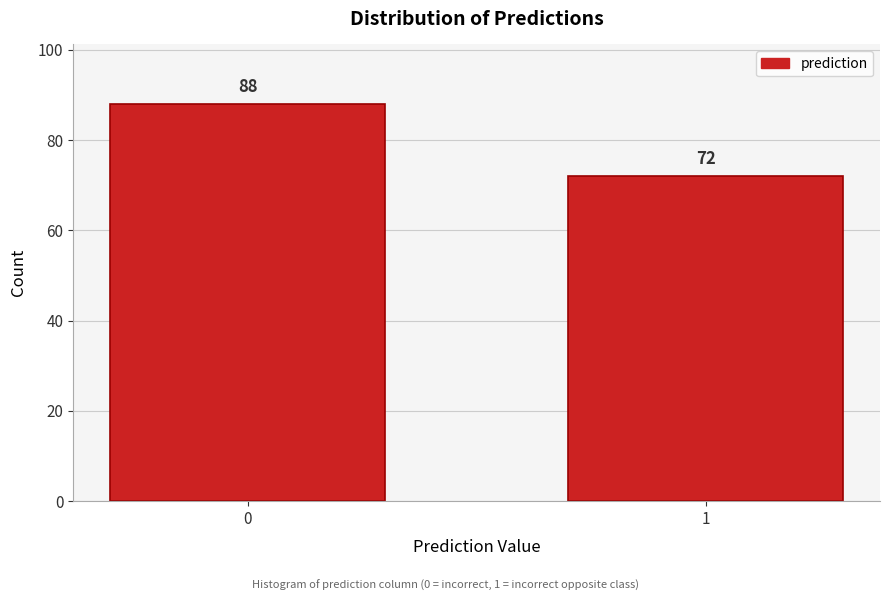

Reading left to right, extract all data points from this chart.

88	72